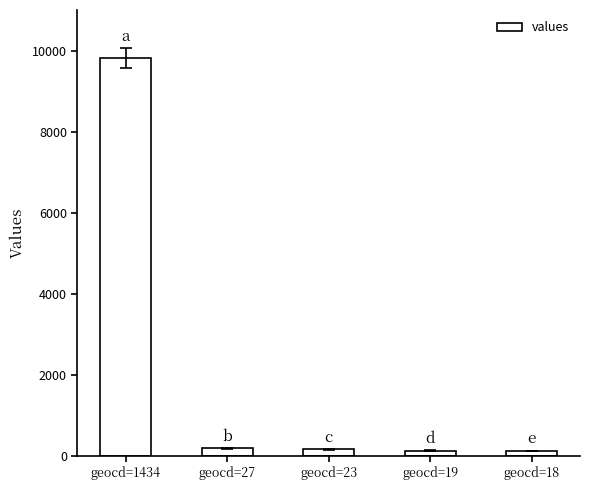

What is the ratio of the value at geocd=19 to the value at geocd=18?

1.1